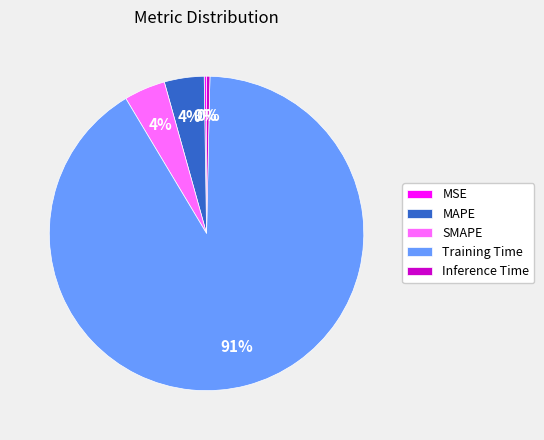

To the nearest percent, what percentage of the pie is MAPE?

4%